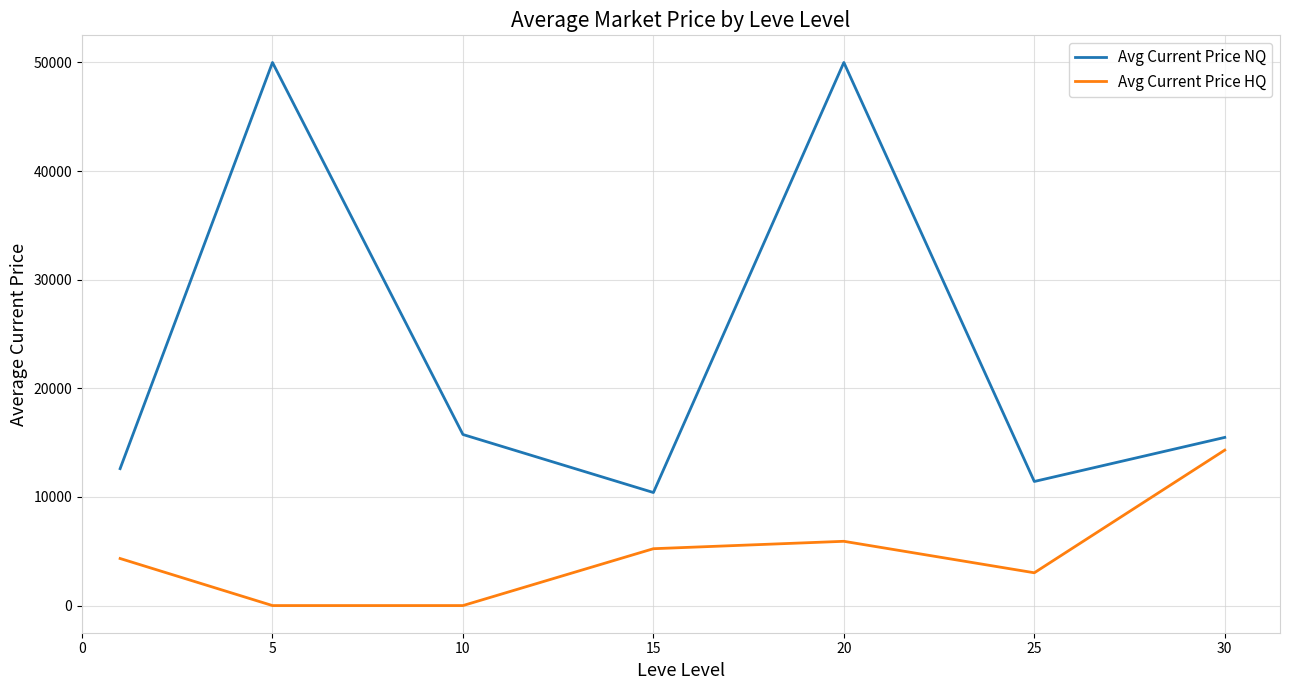

How many interior local peaks does the Avg Current Price HQ series have?

1